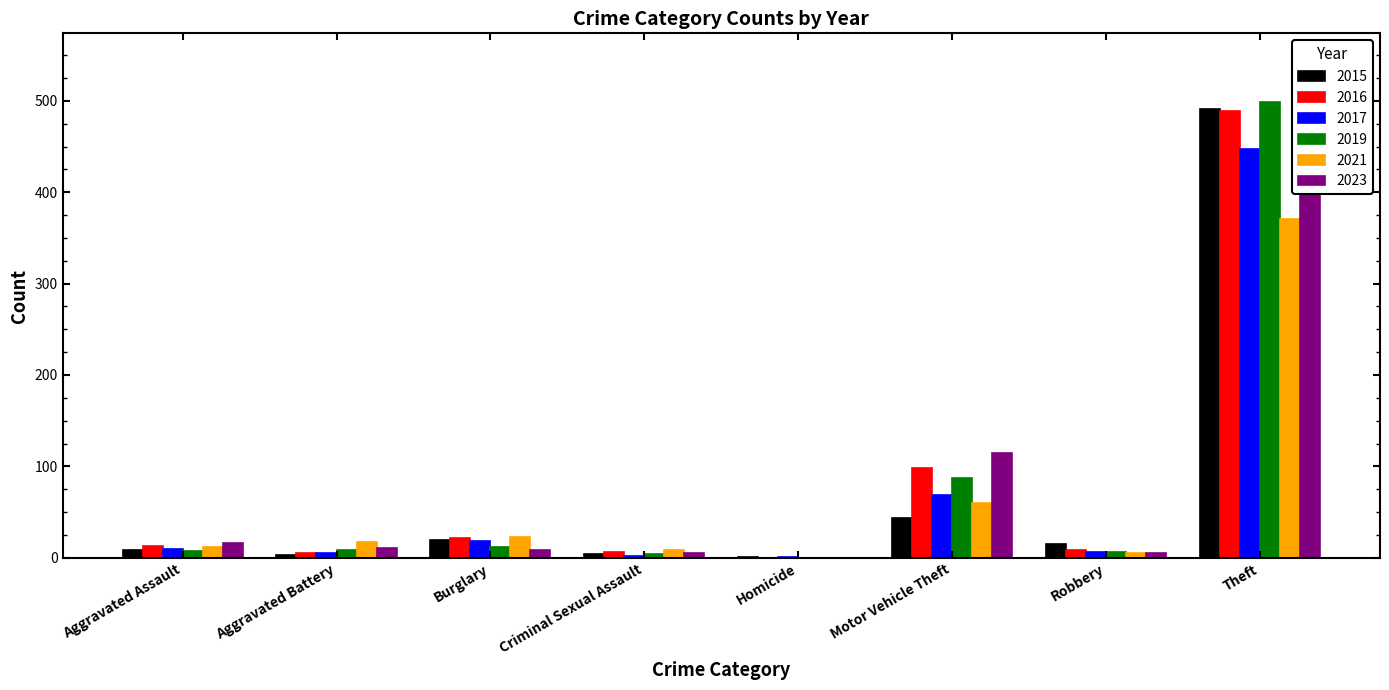

What is the total value across all series at Motor Vehicle Theft?

472